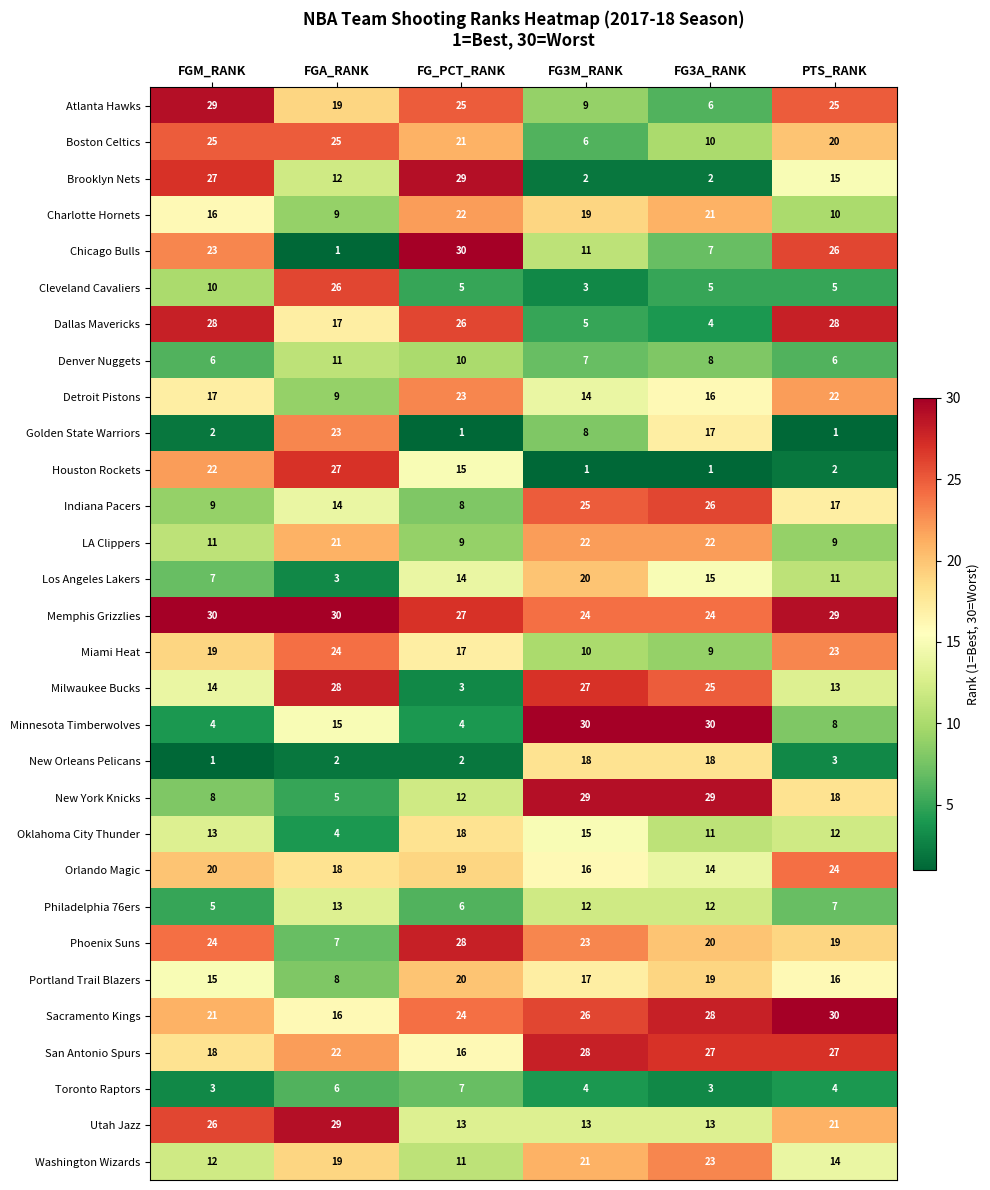

What value does the Sacramento Kings series have at PTS_RANK, to the nearest 5?

30